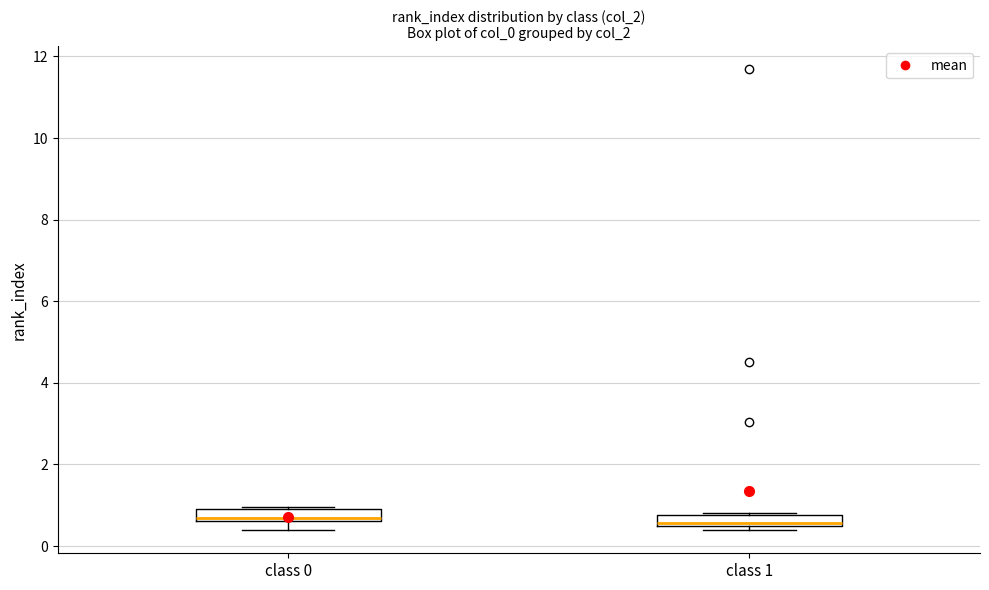

Where does the median line of the box for class 1 sit on the y-axis? The values are not printed on the chart, so give them approximately, as read against the axis.

0.6